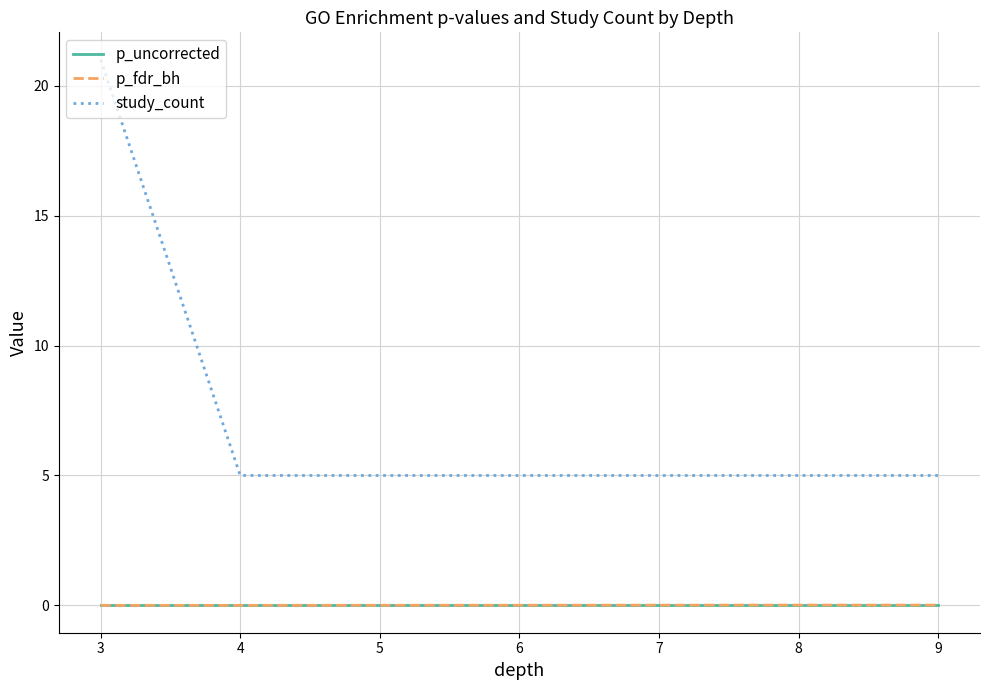

The value of p_fdr_bh at 4 is 0.0. True or false?

True